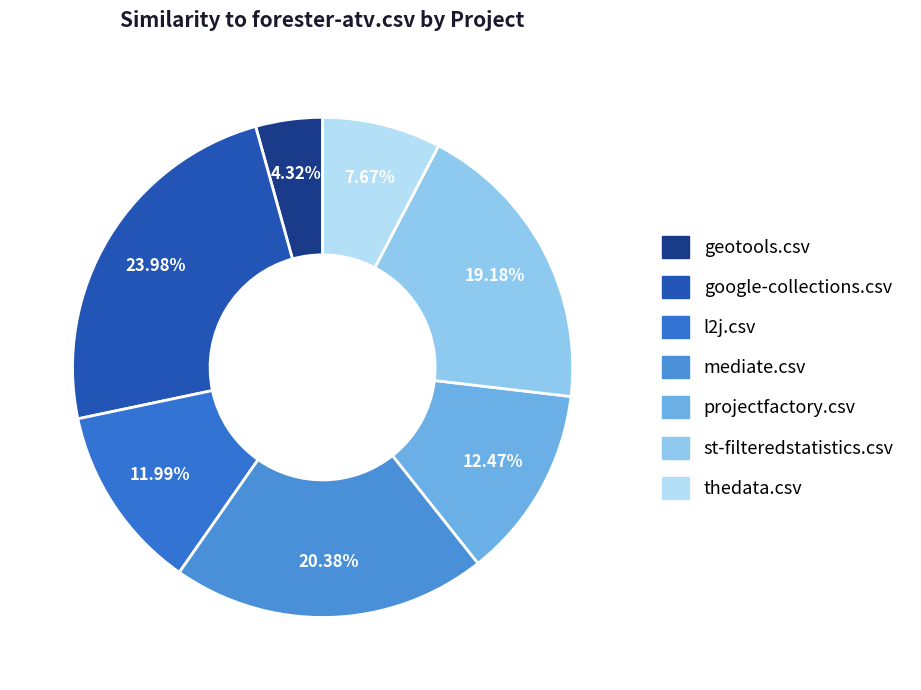

How many slices are in this pie chart?

7